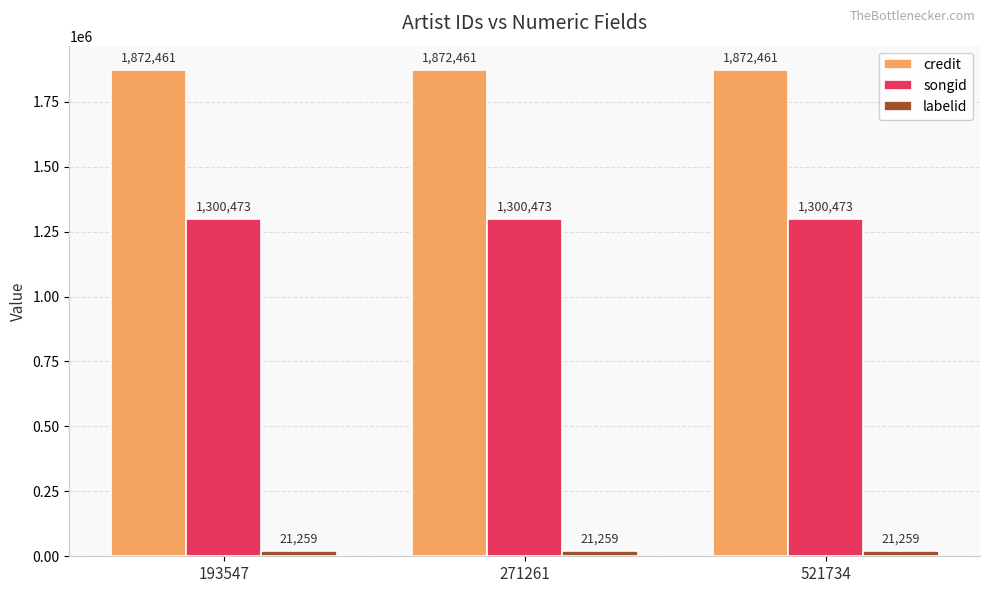

Reading left to right, transcribe all the data shown in this chart.

credit: 1872461	1872461	1872461
songid: 1300473	1300473	1300473
labelid: 21259	21259	21259